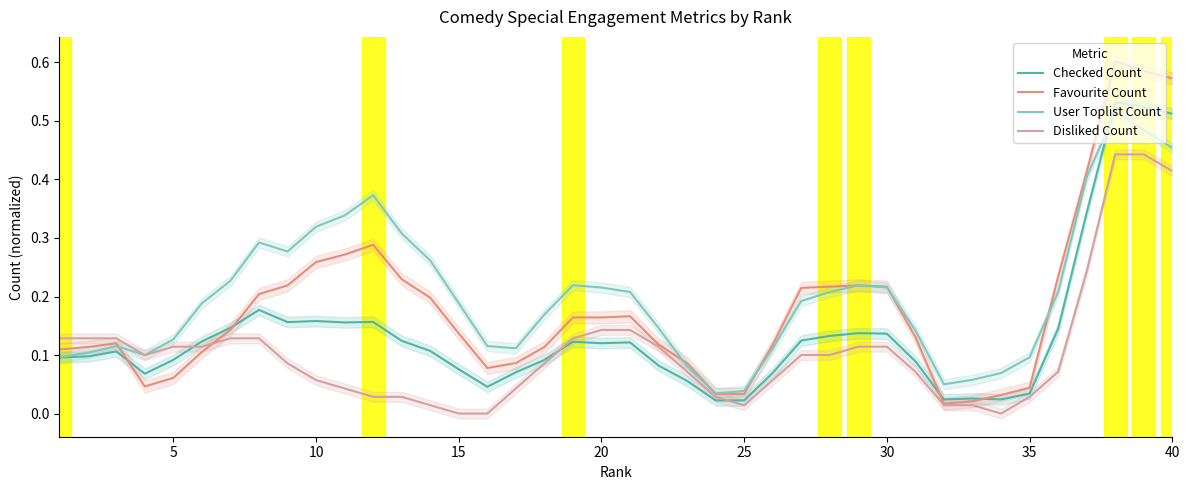

What is the greatest value displayed?

0.6